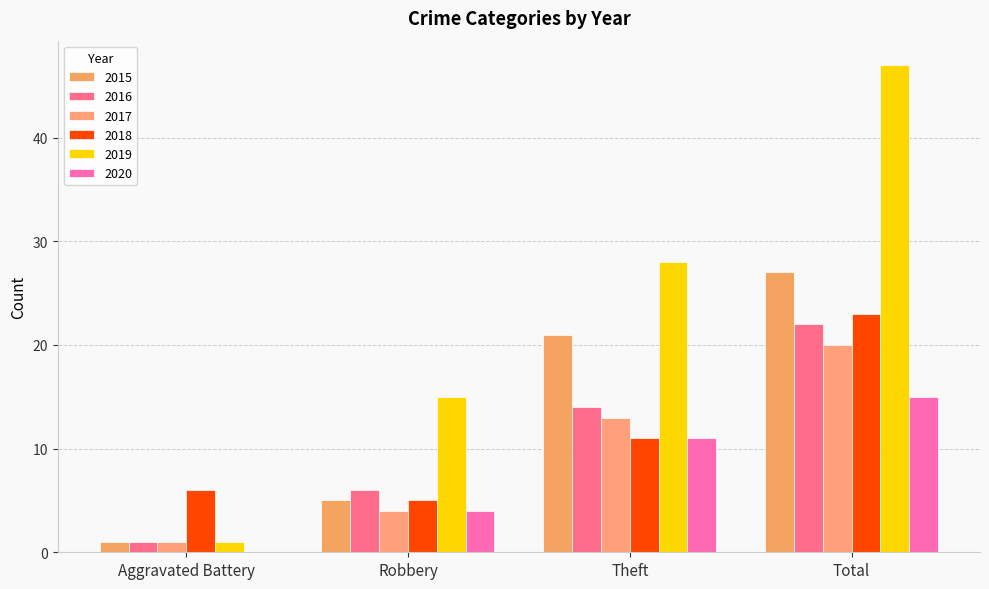

How many distinct data groups are displayed?

6